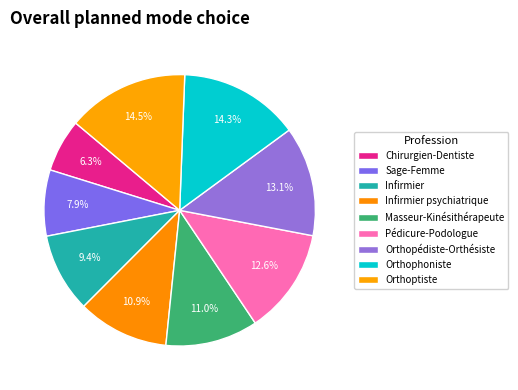

Rank the categories by value from highest to lowest.

Orthoptiste, Orthophoniste, Orthopédiste-Orthésiste, Pédicure-Podologue, Masseur-Kinésithérapeute, Infirmier psychiatrique, Infirmier, Sage-Femme, Chirurgien-Dentiste